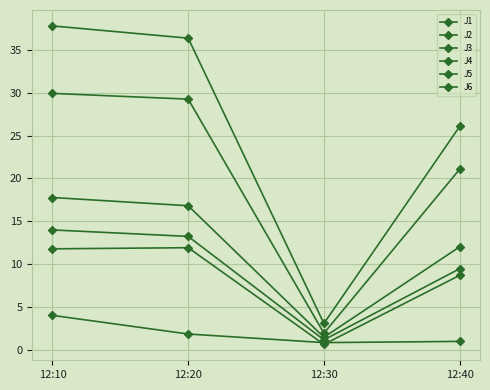

Is the value of J5 at 12:10 greater than the value of J1 at 12:10?

Yes